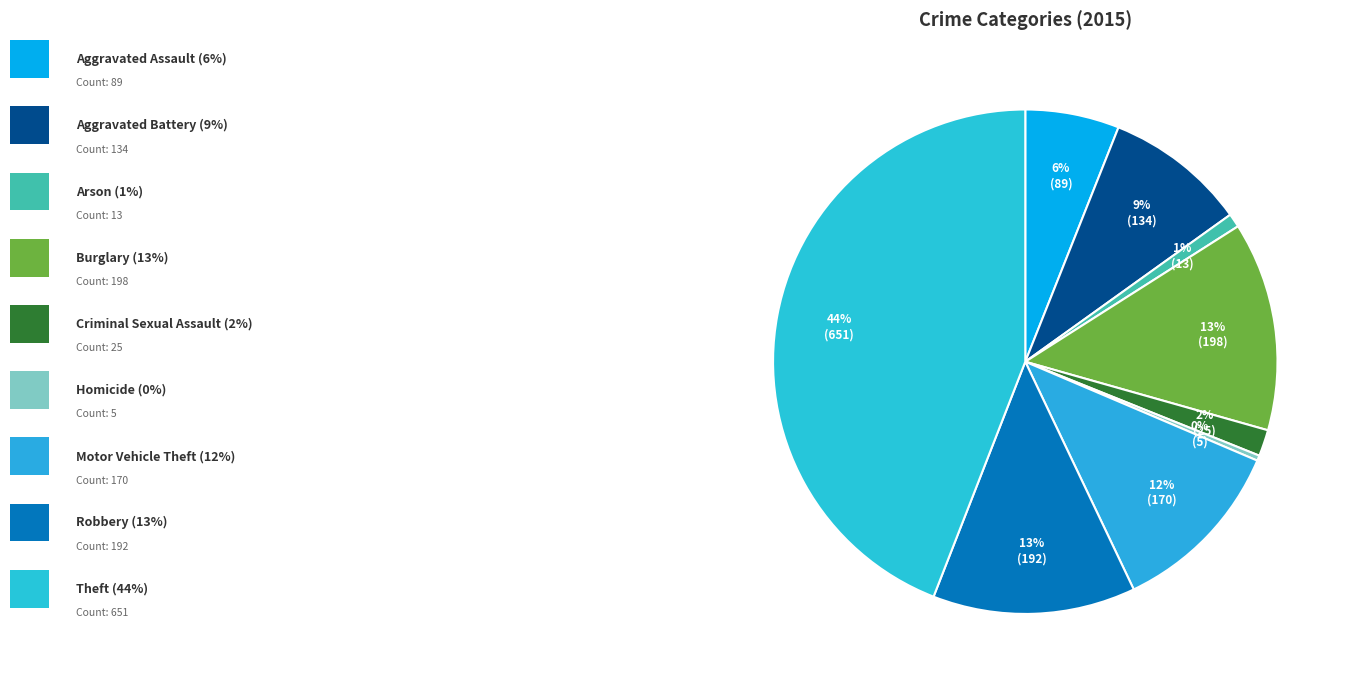

Which slice is the largest?

Theft